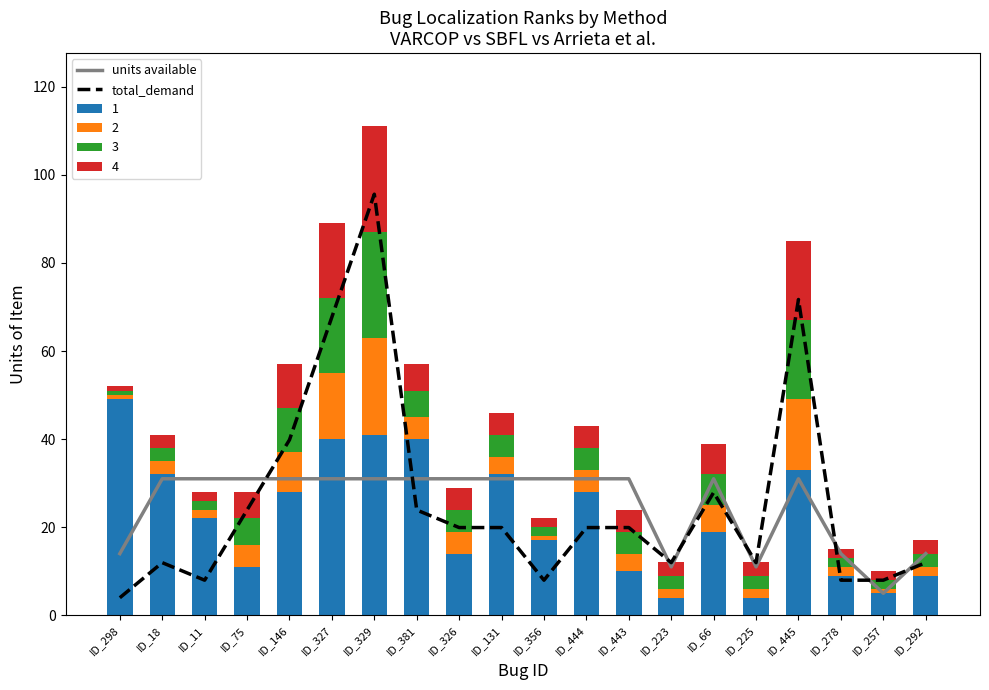

What is the approximate value of total_demand at ID_356?

8.0